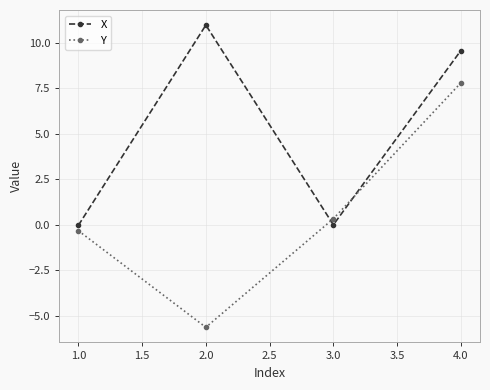

Is this an area chart (filled region under the line)?

No